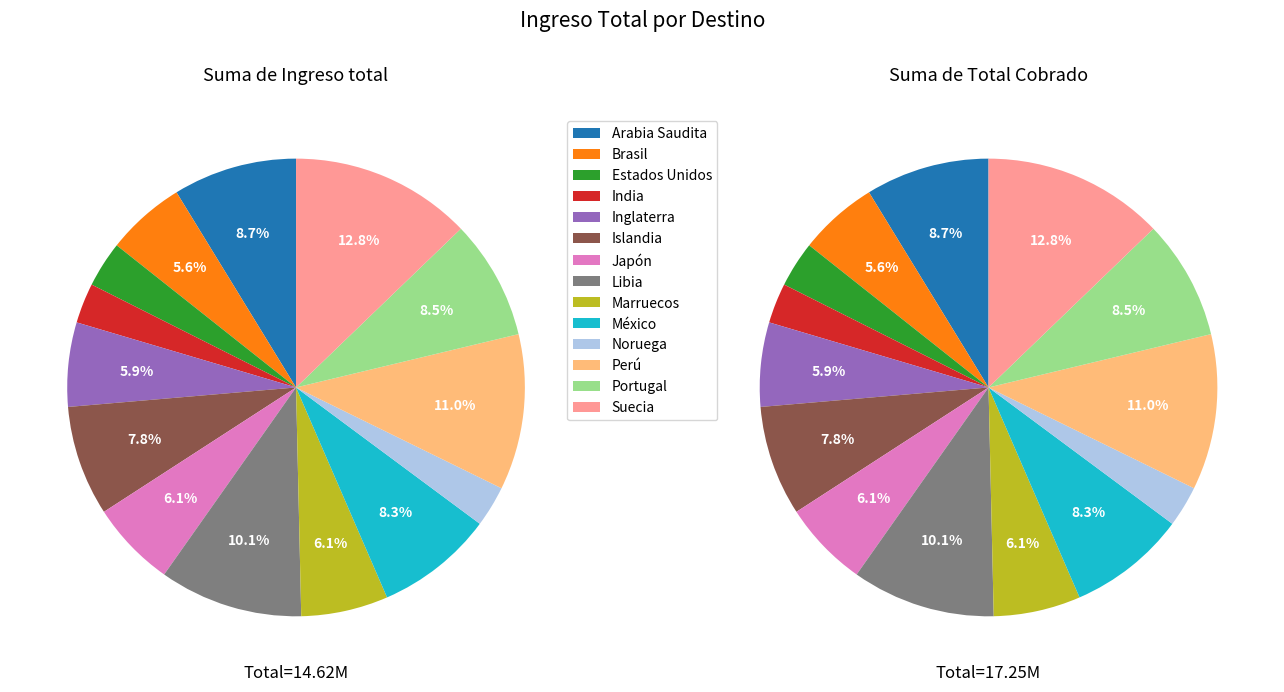

To the nearest percent, what percentage of the pie is Japón?

6%